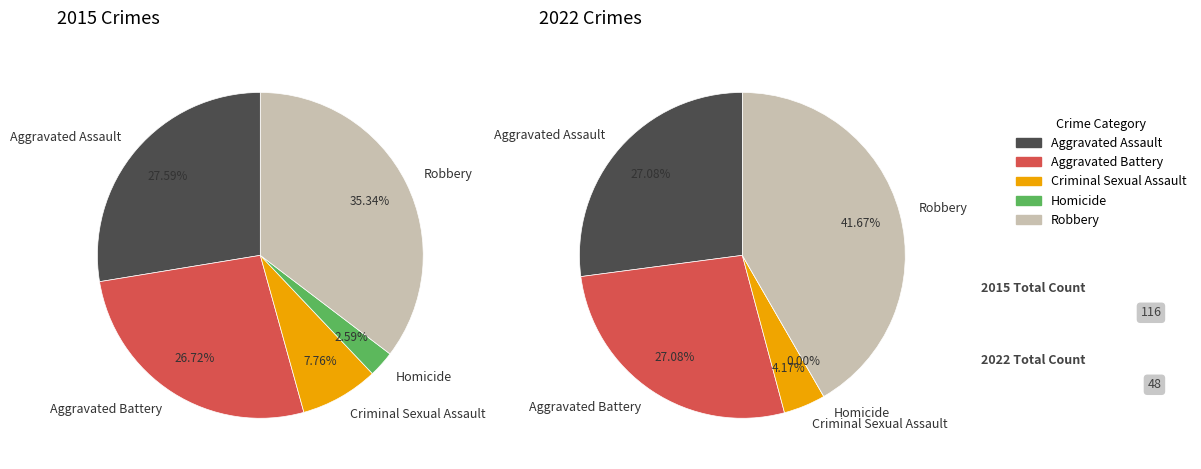

Count the number of slices in the pie.

5